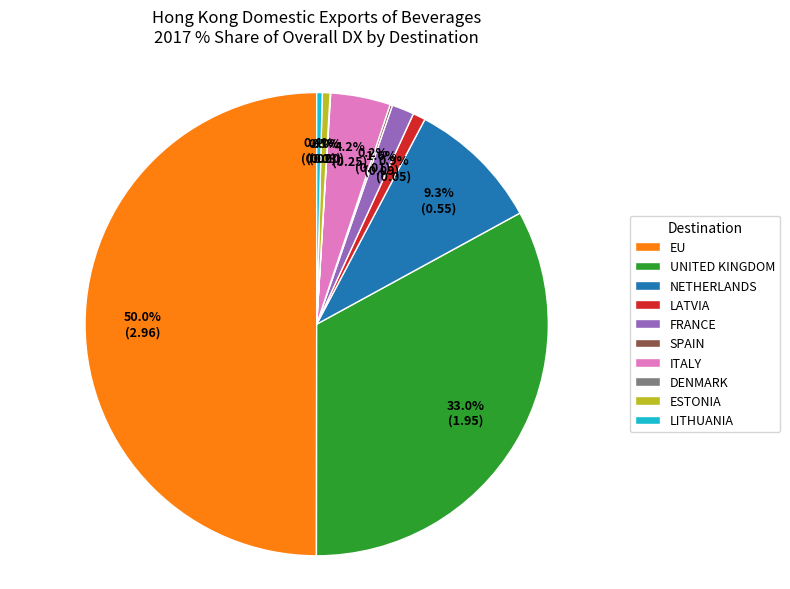

Which category has the biggest portion of the pie?

EU